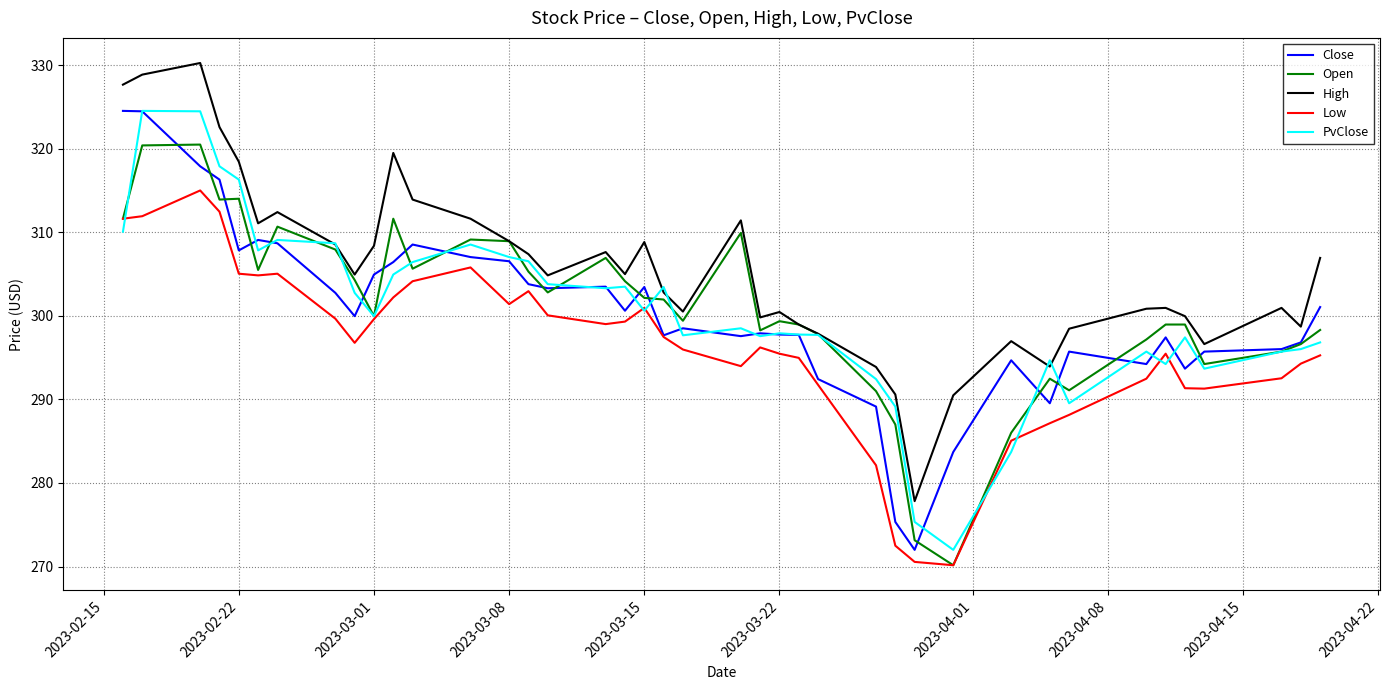

Which series has the largest total across all categories?

High